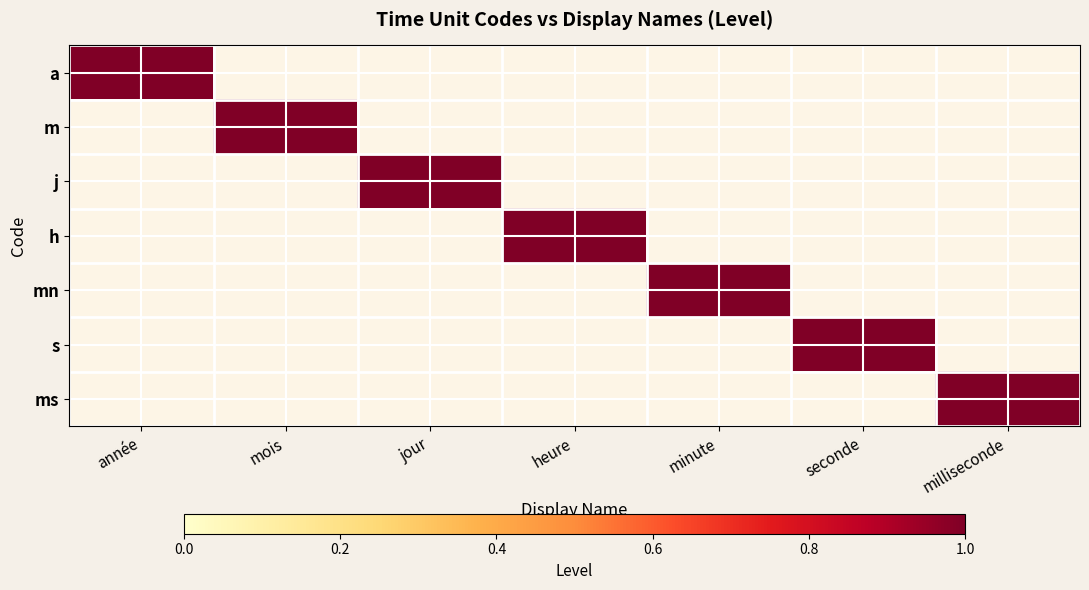

Rank the series by their maximum value, from highest to lowest.

a, m, j, h, mn, s, ms